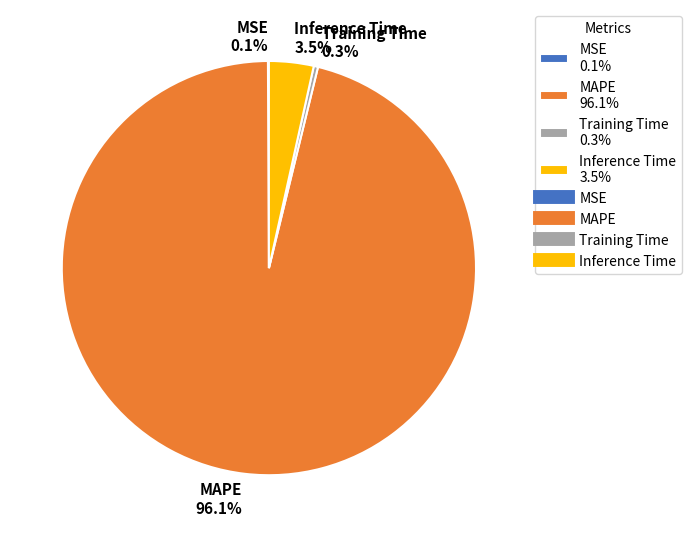

To the nearest percent, what is the combined percentage of Inference Time and Training Time?

4%